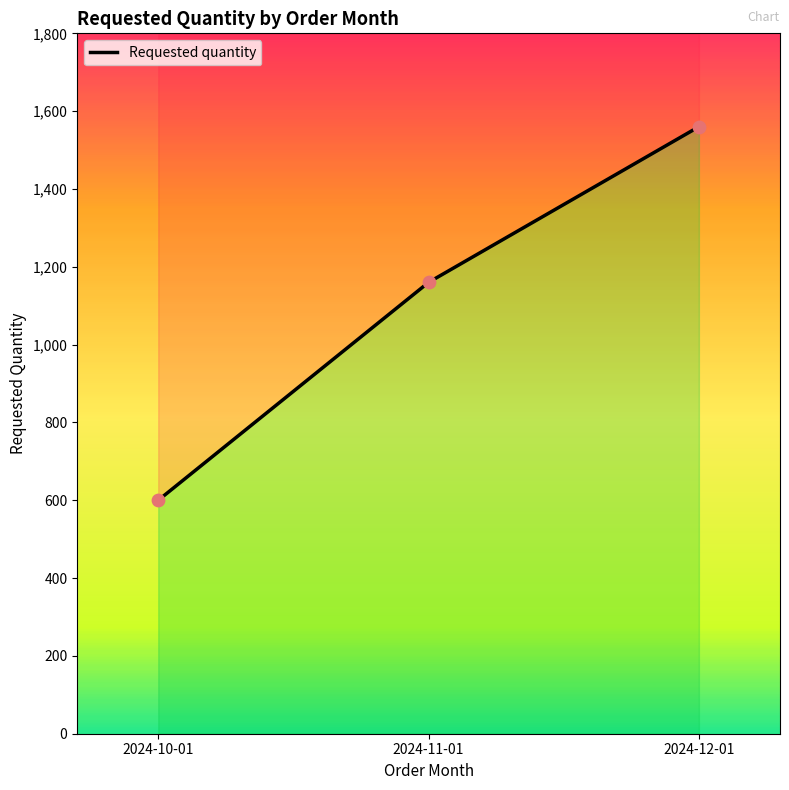

Which has a higher value, 2024-10-01 or 2024-12-01?

2024-12-01